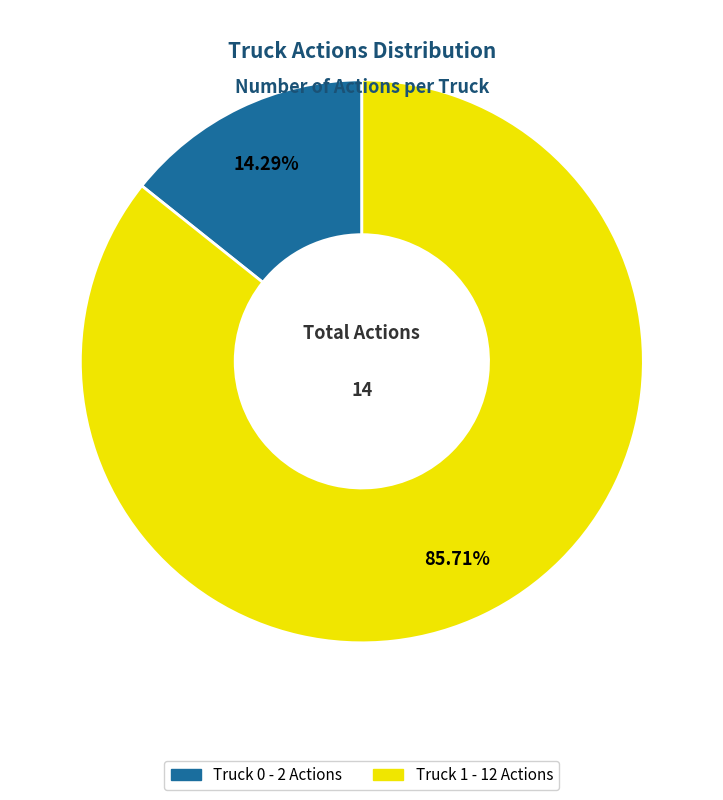

Count the number of slices in the pie.

2